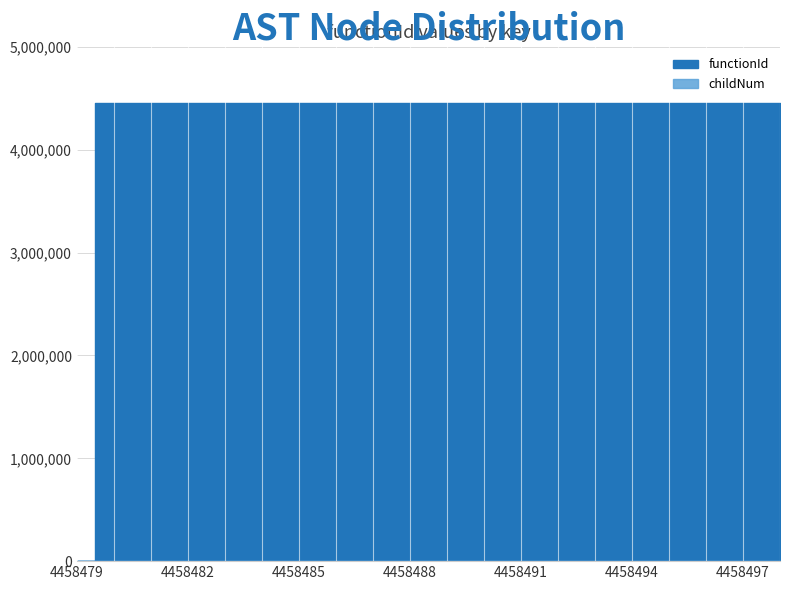

How many values are below 4458480?

1